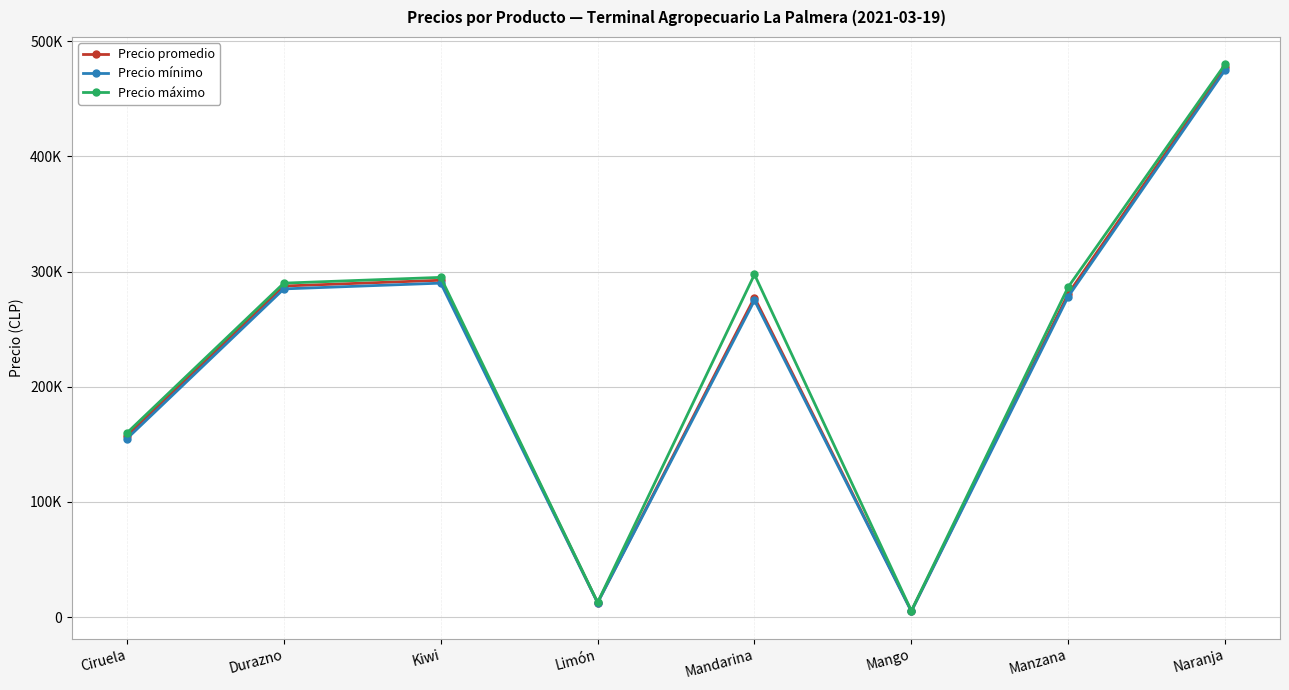

True or false: Precio promedio has a value of 5250 at Mango.

True